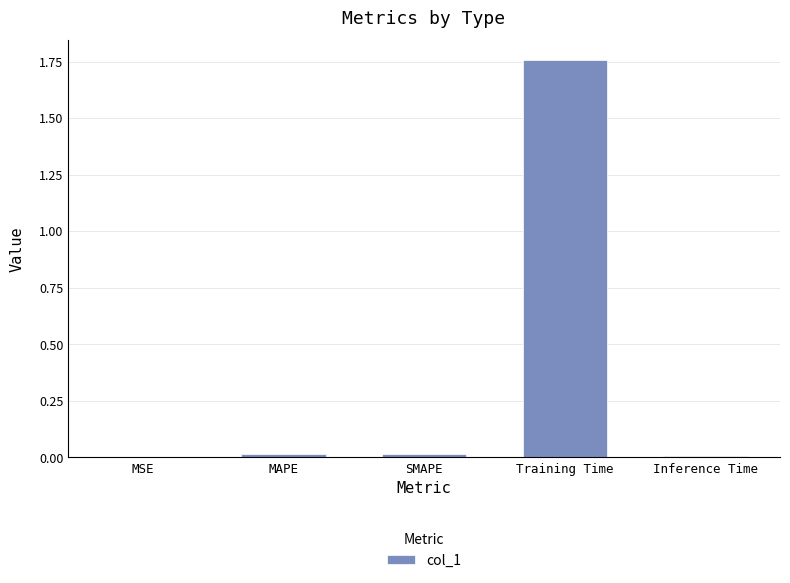

Which has a higher value, SMAPE or Training Time?

Training Time